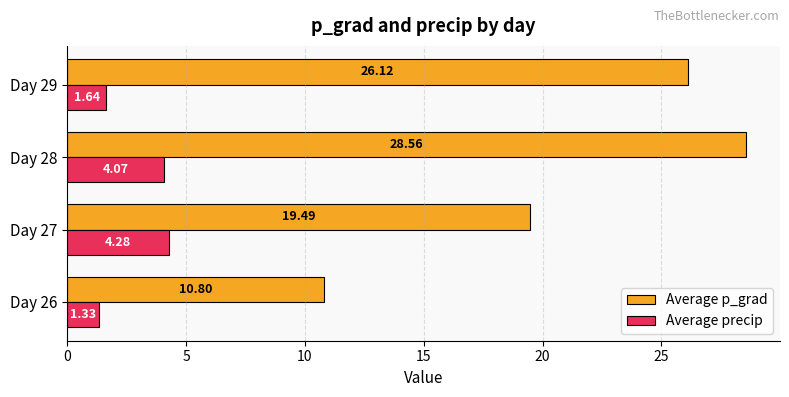

How many data points in Average precip are less than 4?

2